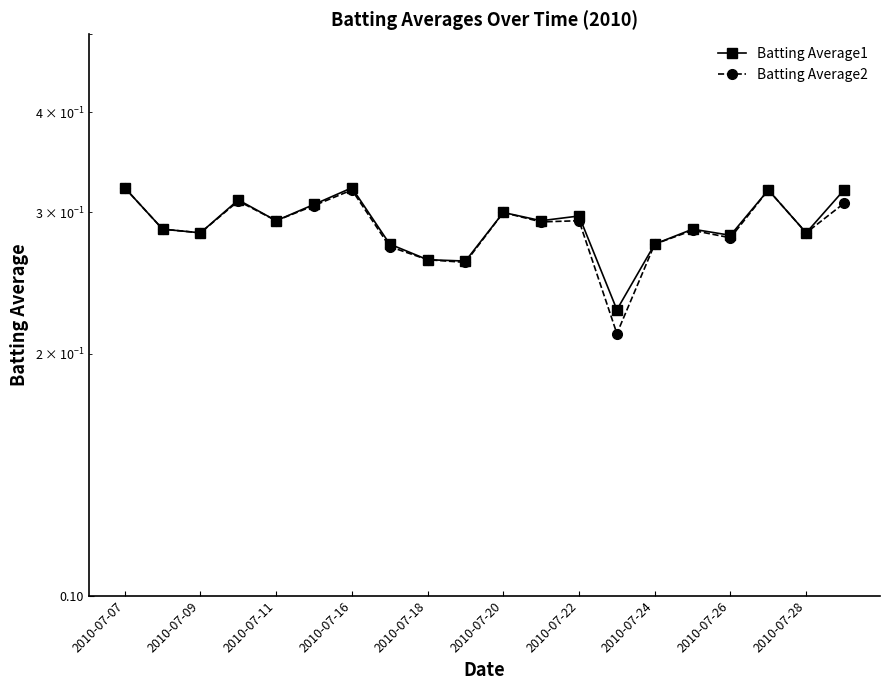

Which series has the widest spread of values?

Batting Average2